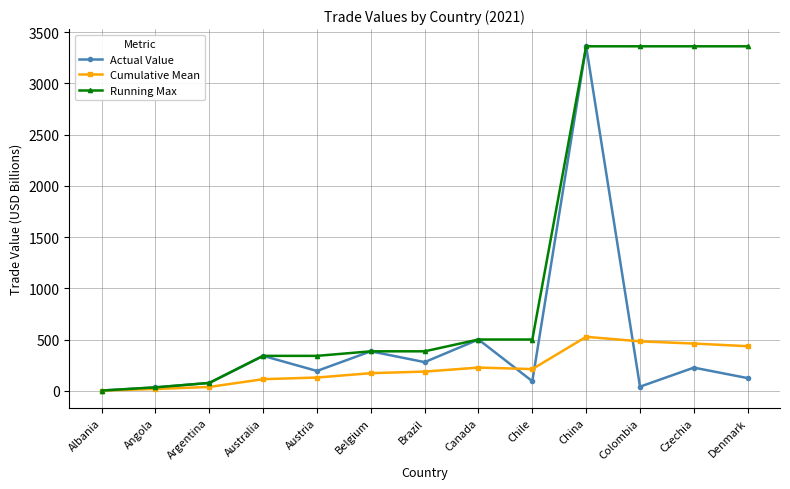

What is the highest value of the Cumulative Mean series?

527.8